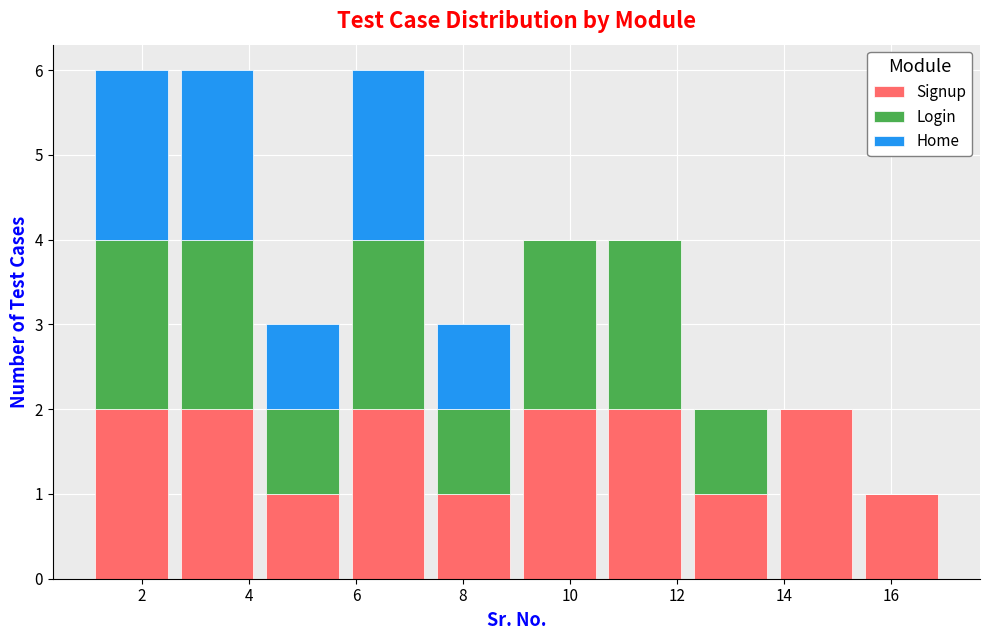

Reading left to right, list every stacked bar in this chart as the range it spans on the x-axis followed by its total height. The values are not printed on the chart, so give them approximately, as read against the axis.

1.0 to 2.6: 6
2.6 to 4.2: 6
4.2 to 5.8: 3
5.8 to 7.4: 6
7.4 to 9.0: 3
9.0 to 10.6: 4
10.6 to 12.2: 4
12.2 to 13.8: 2
13.8 to 15.4: 2
15.4 to 17.0: 1